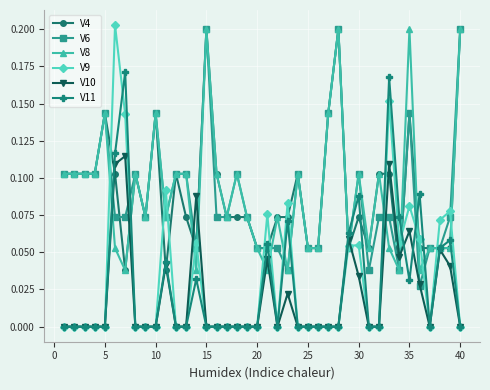

Which series has the largest range (max minus min)?

V9